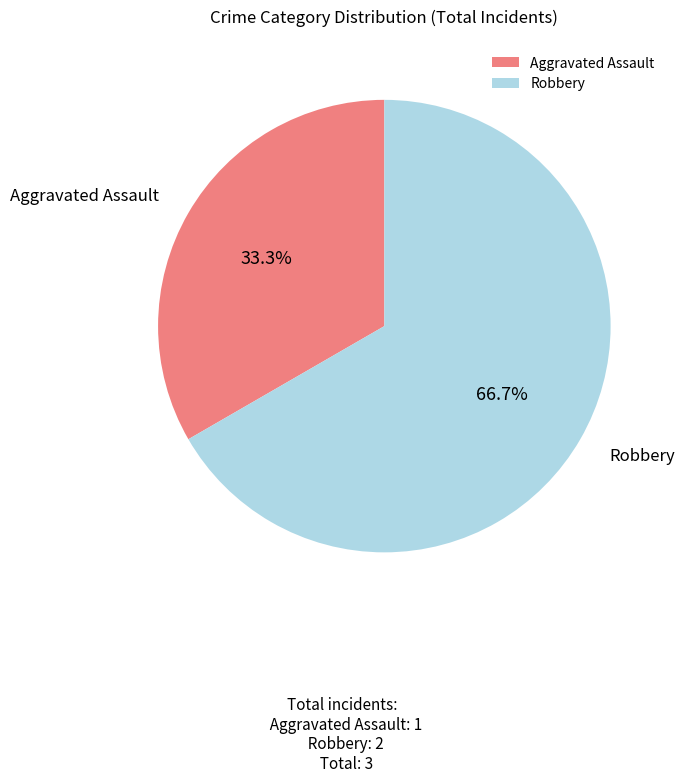

Is it true that Aggravated Assault is 27% of the pie?

False